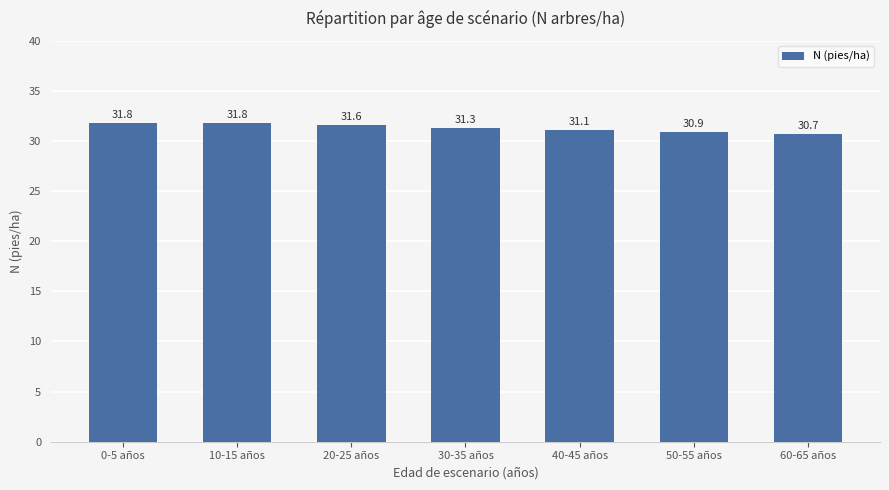

What is the difference between the values at 60-65 años and 40-45 años?

0.4